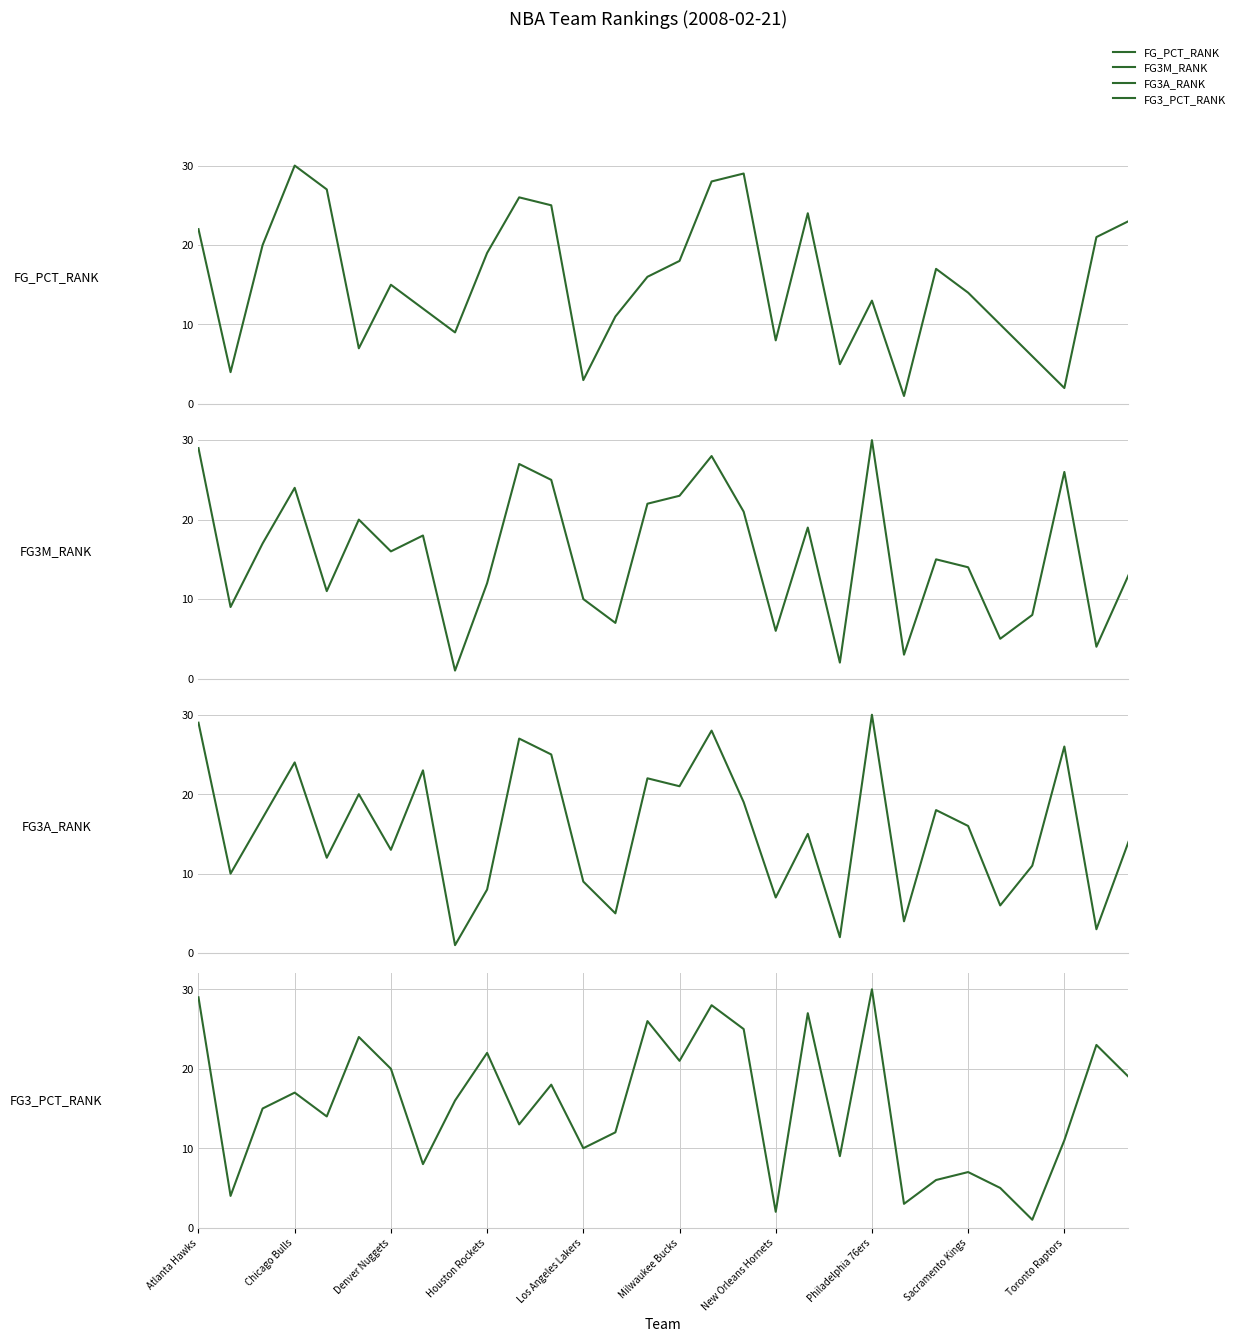

Count the number of data series in this chart.

4